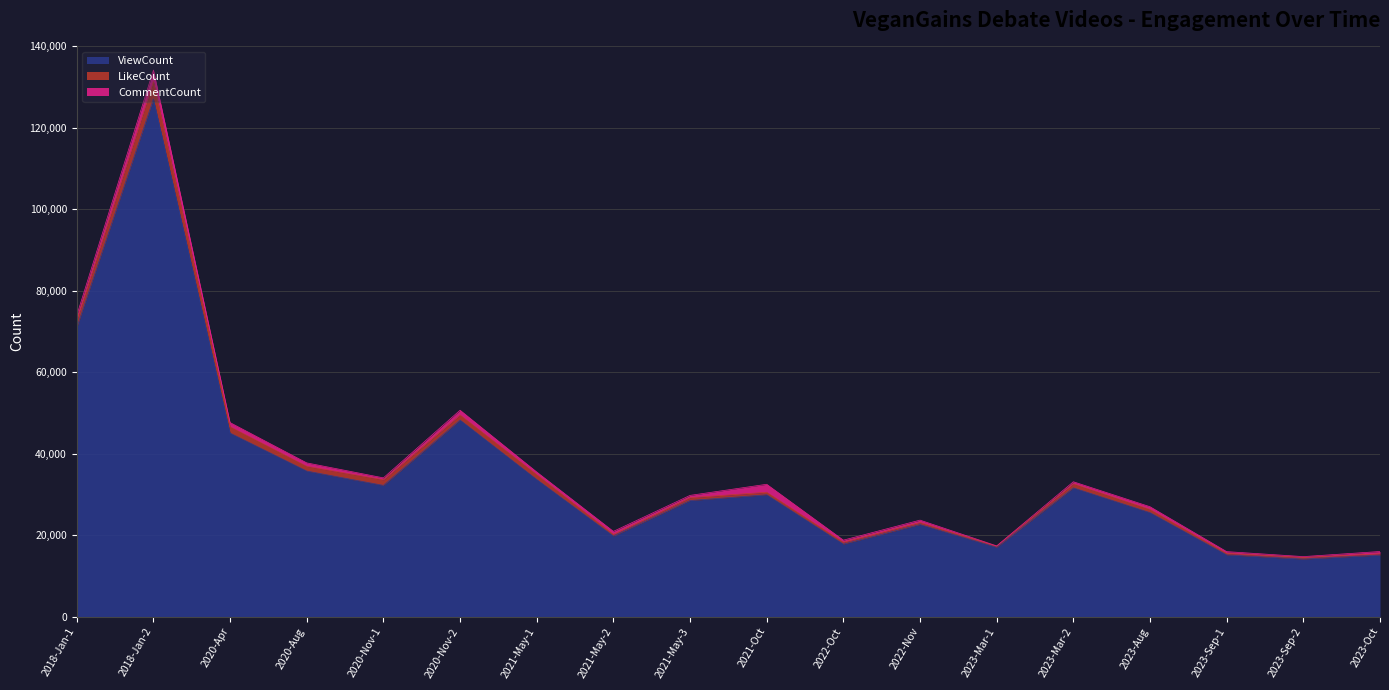

True or false: CommentCount has more than 2 interior local peaks.

True